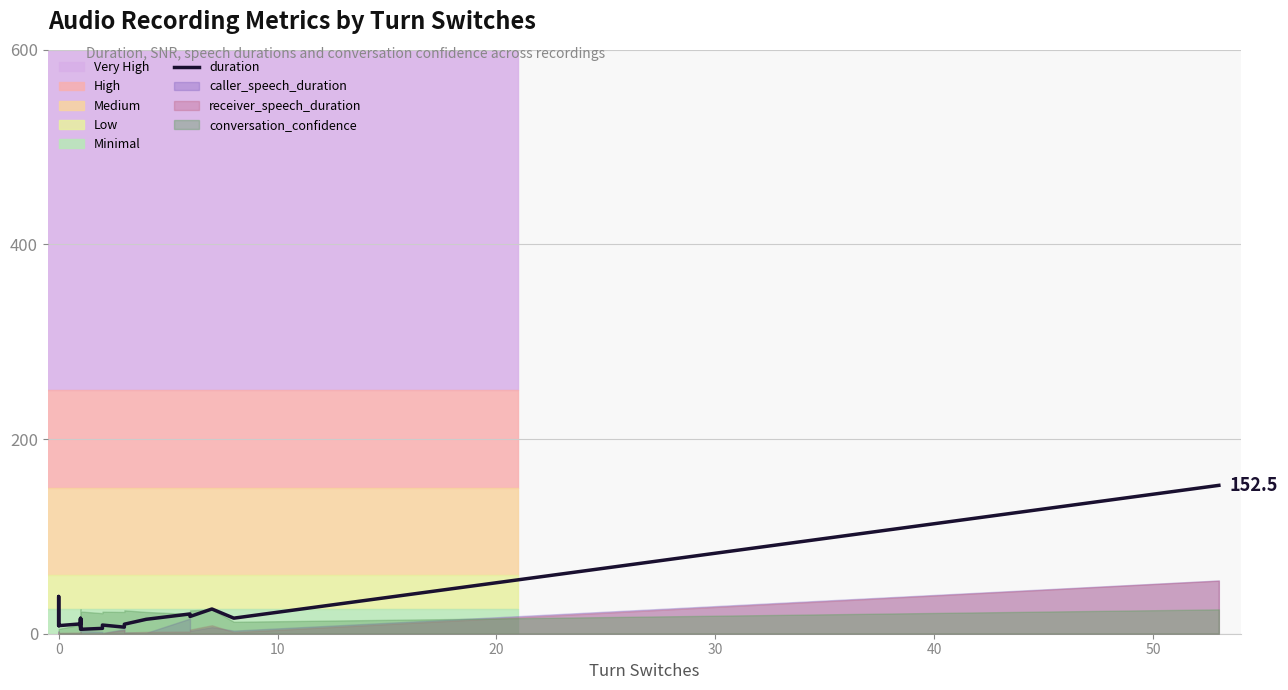

Reading left to right, list all the values displayed in this chart.

10.0	12.0	38.3	8.3	8.3	10.1	15.9	6.8	15.3	4.5	5.5	8.9	6.7	9.8	14.8	20.3	17.7	25.4	16.0	152.5